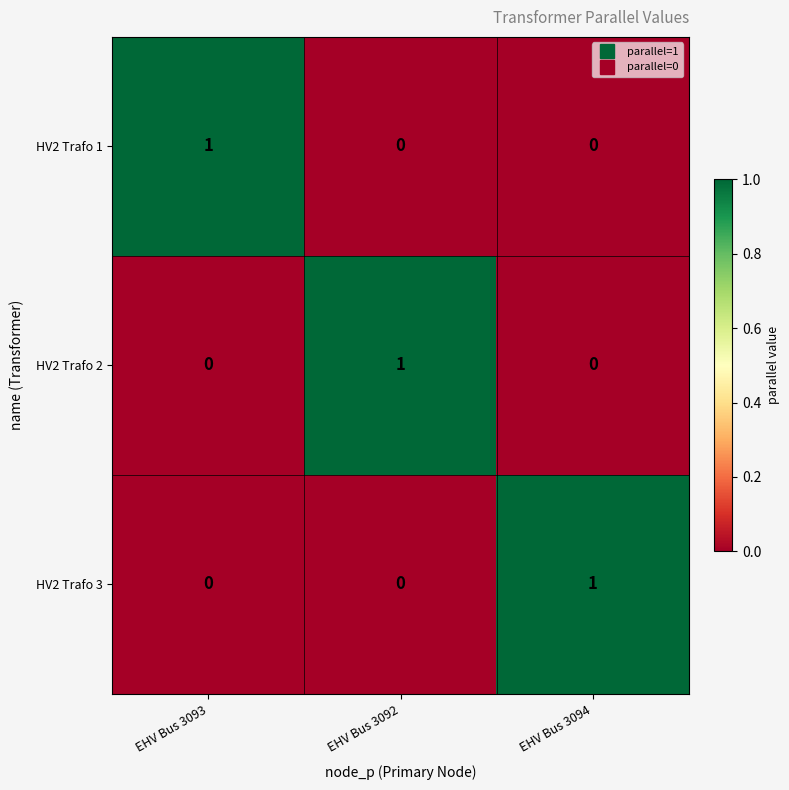

The value of HV2 Trafo 1 at EHV Bus 3092 is 0. True or false?

True